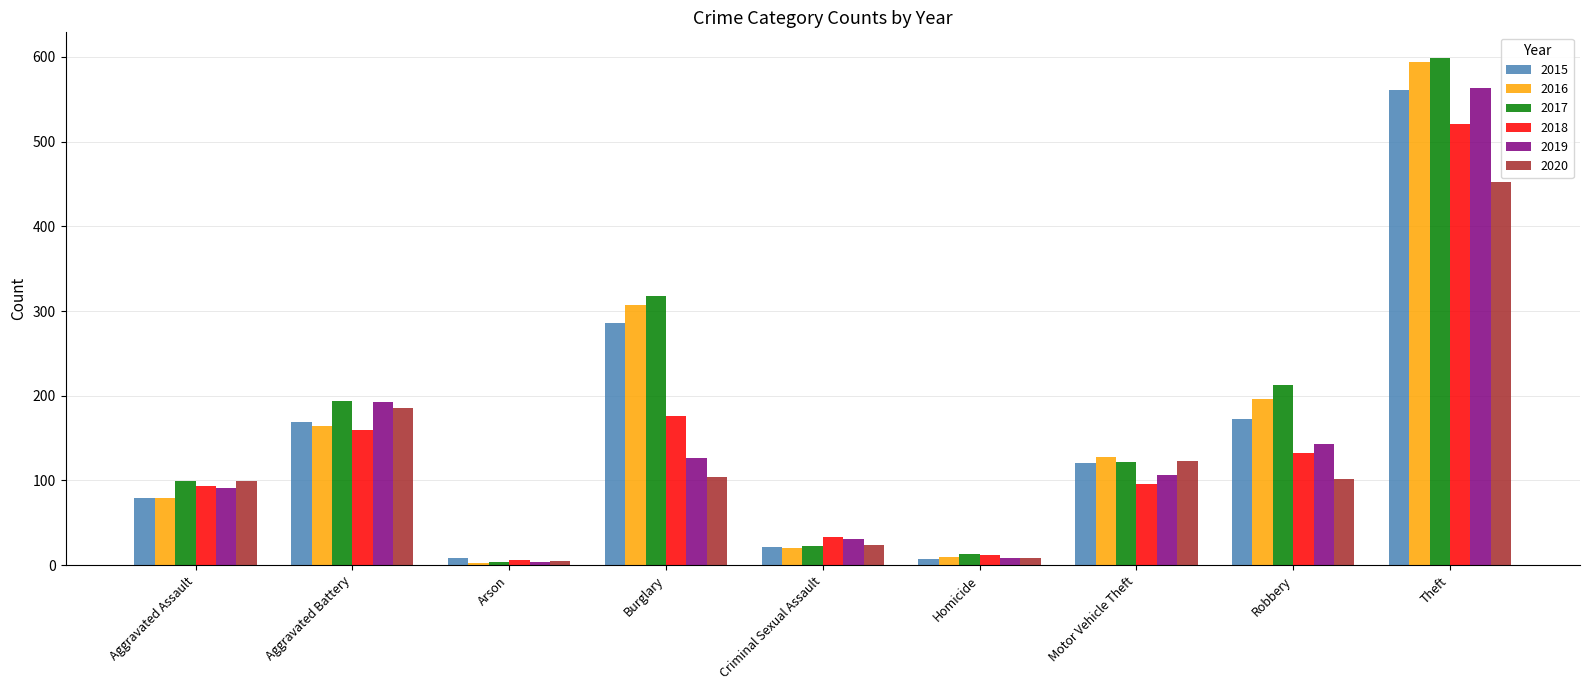

What is the difference between the highest and lowest values at Robbery?

111